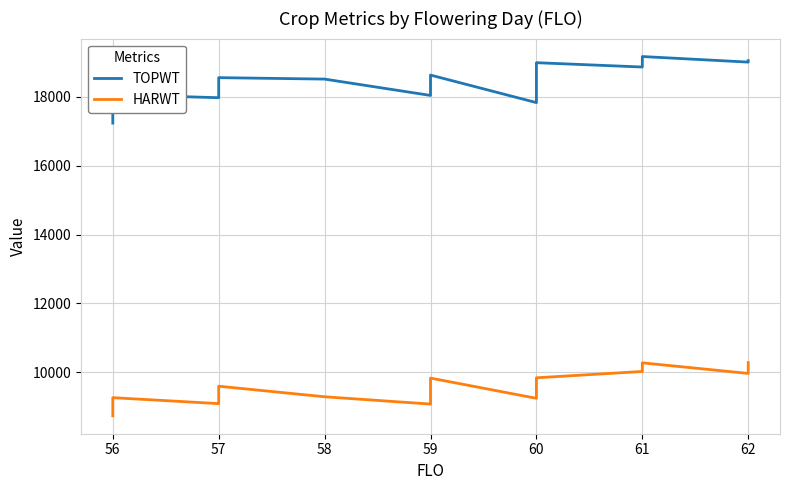

True or false: HARWT has more than 1 points higher than both neighbors.

True